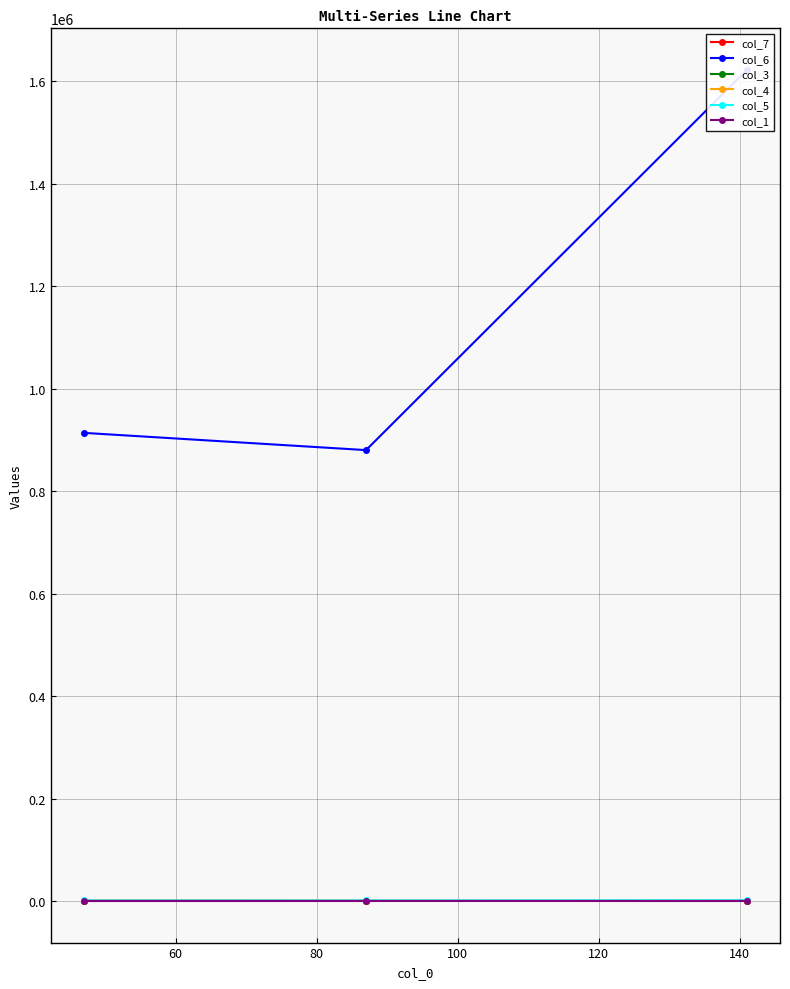

What is the value of the col_1 point at the 2nd from the left?

129.0